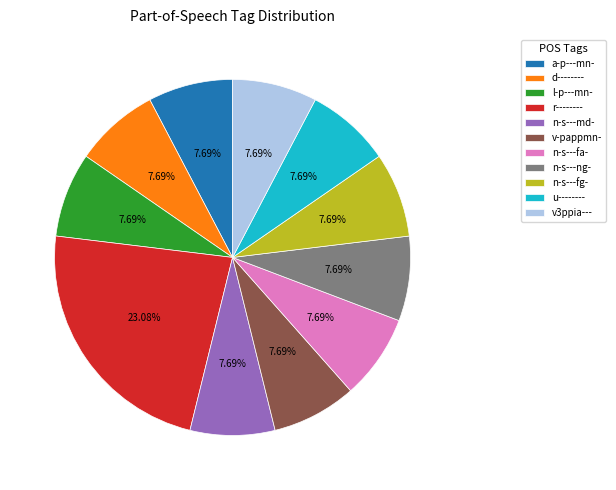

How many slices are in this pie chart?

11